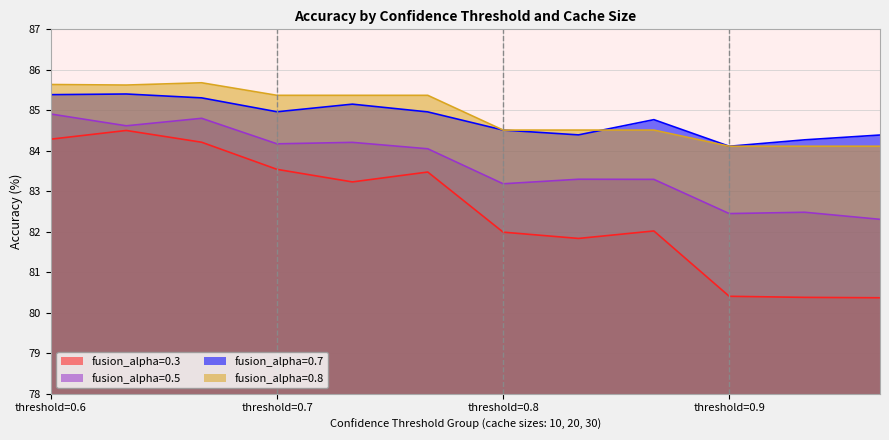

Which has a higher value, 30 or 20?

20